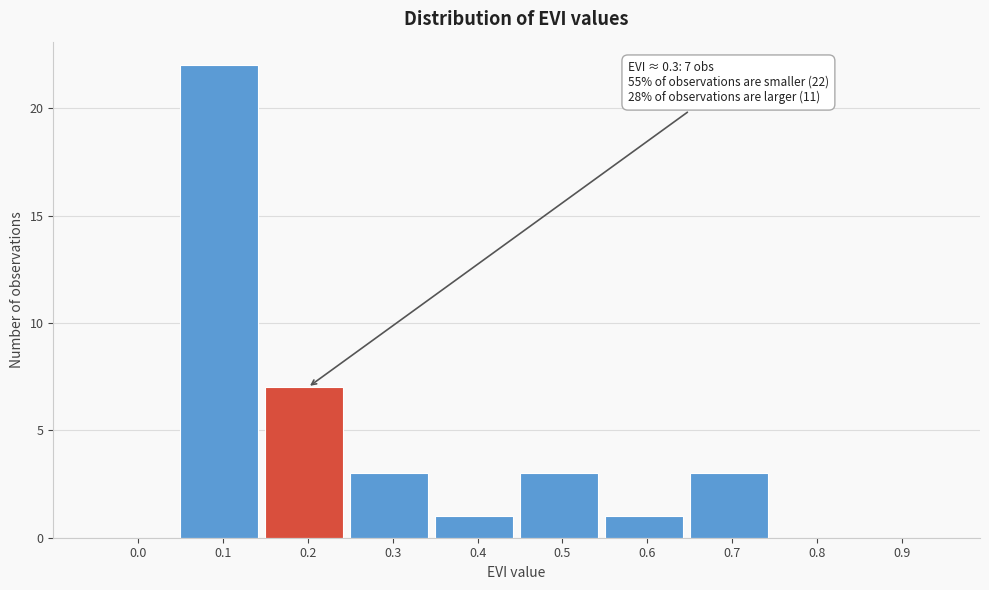

Reading left to right, list all the values displayed in this chart.

0.0=0	0.1=22	0.2=7	0.3=3	0.4=1	0.5=3	0.6=1	0.7=3	0.8=0	0.9=0